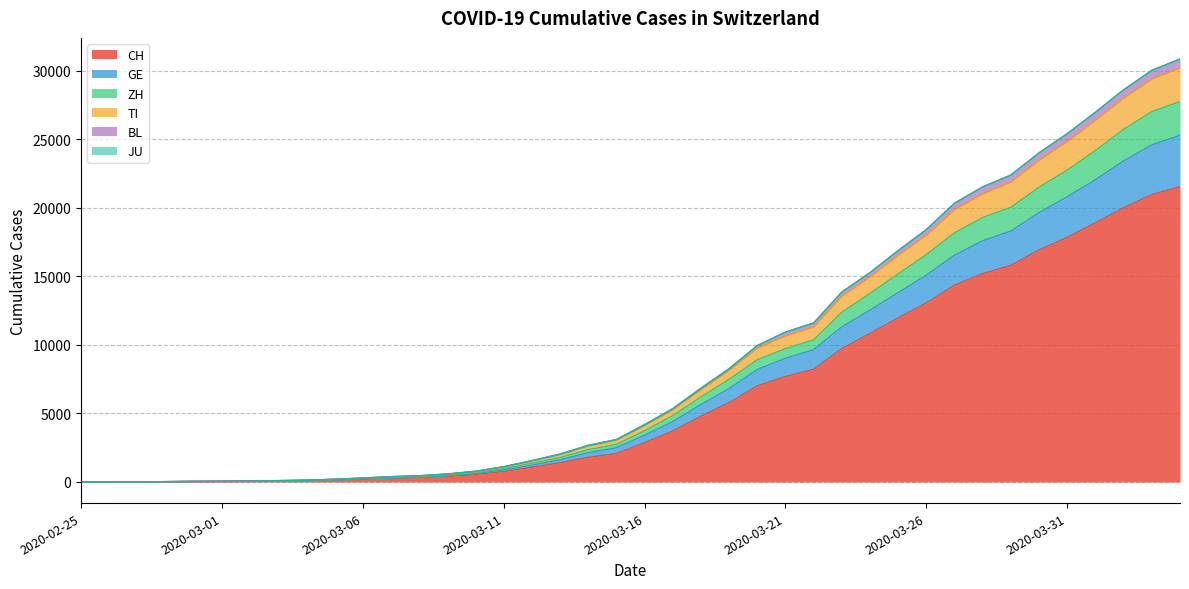

What is the maximum value for CH?

21529